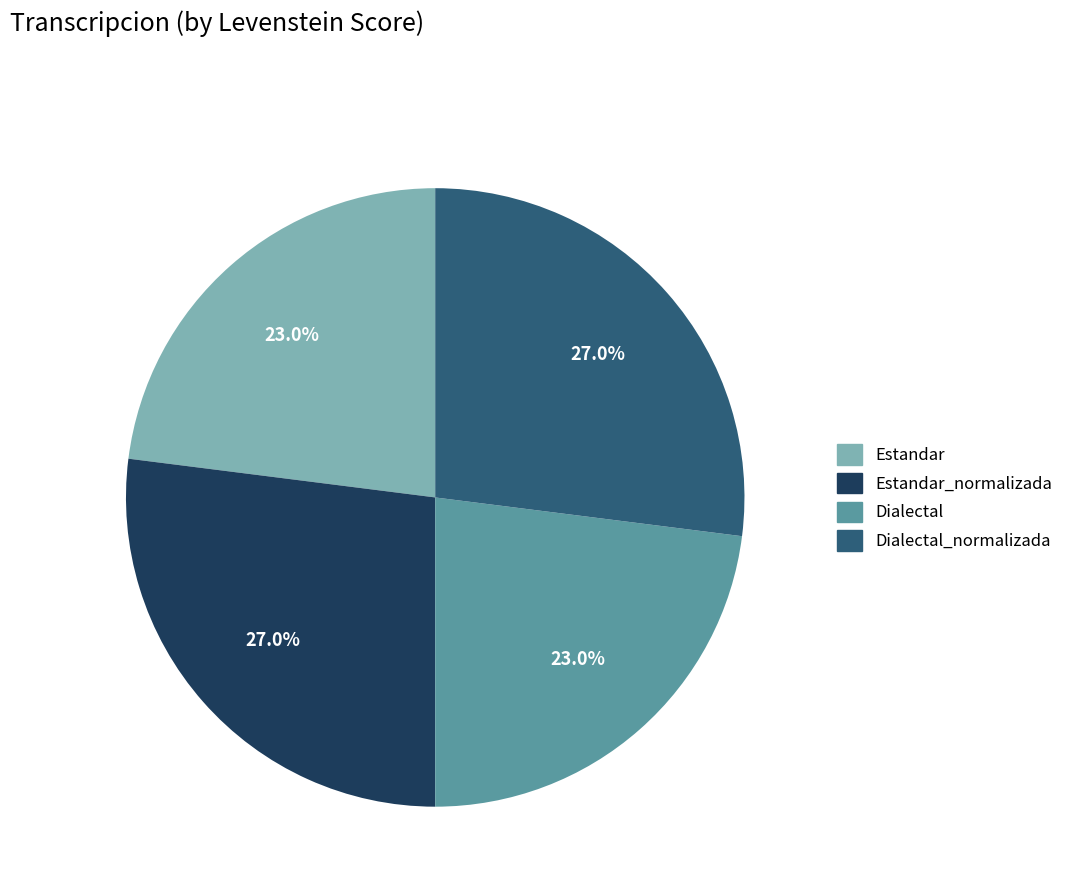

Approximately how many times larger is the value at Estandar compared to Dialectal_normalizada?

0.9